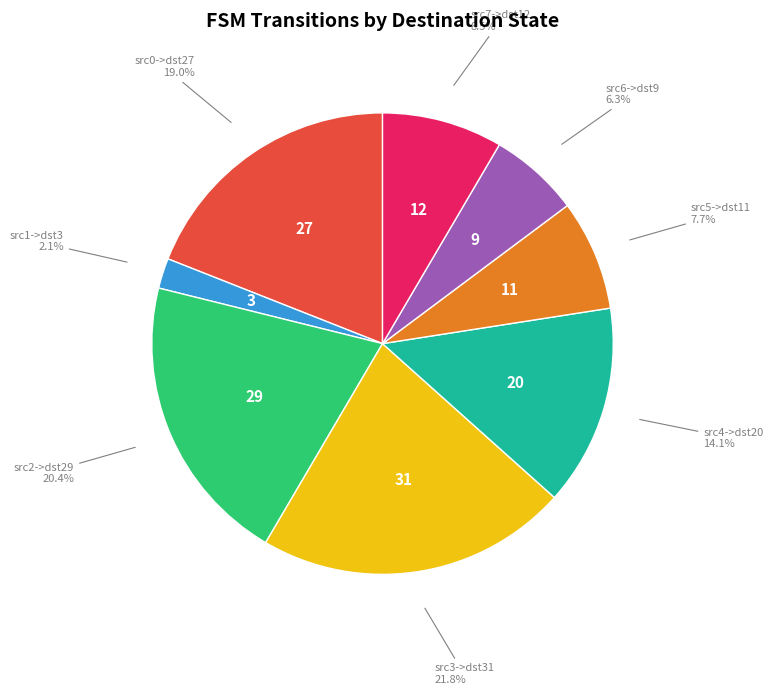

How many slices are in this pie chart?

8